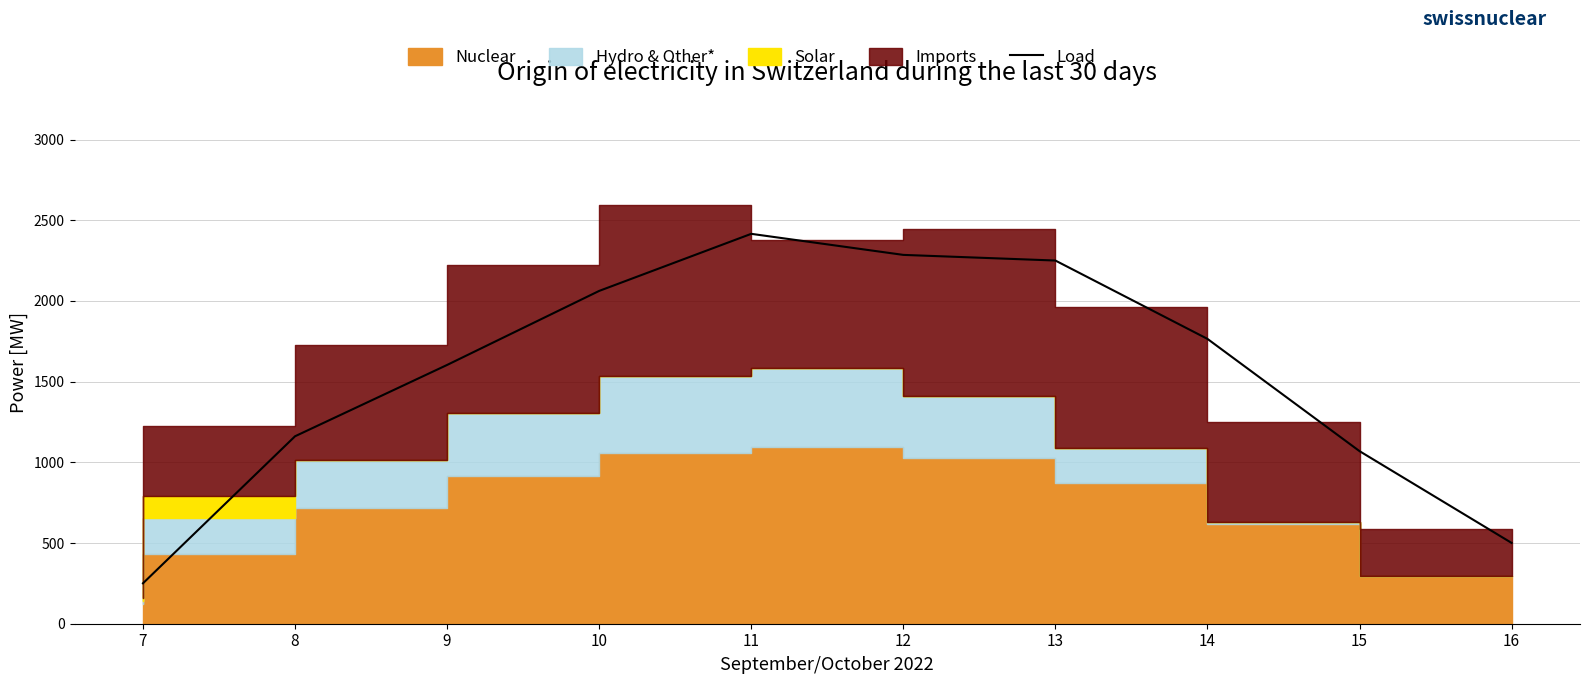

What is the smallest value displayed?

250.5